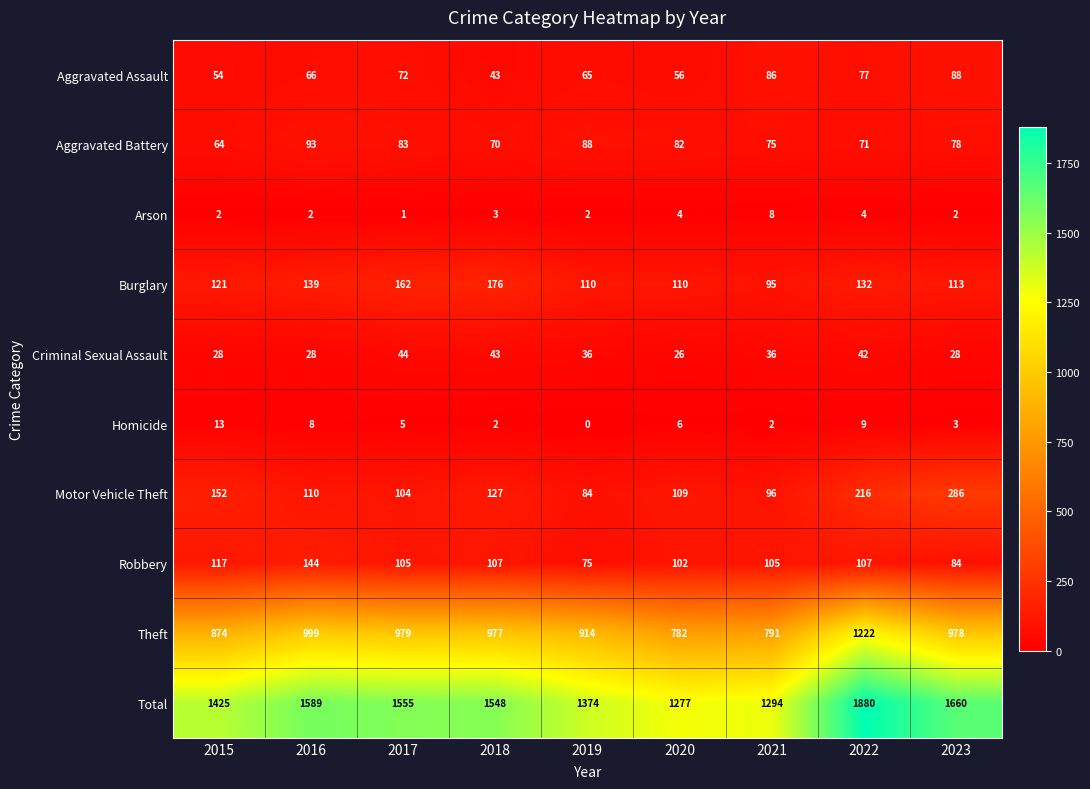

Which series has the widest spread of values?

Total